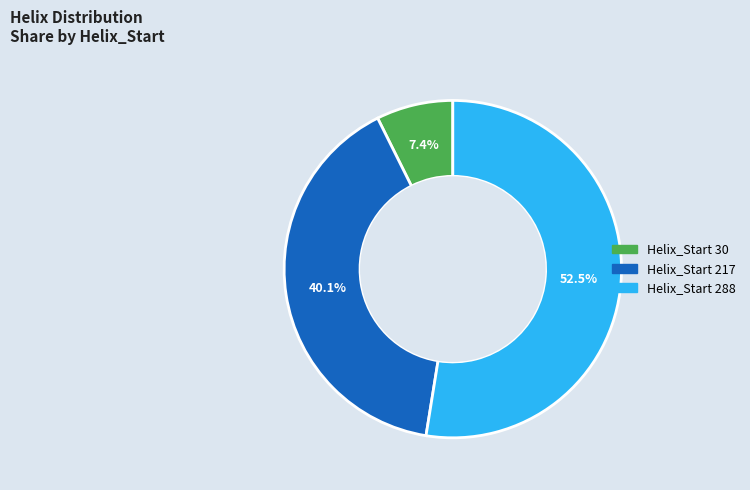

Is there a majority slice in this chart?

Yes